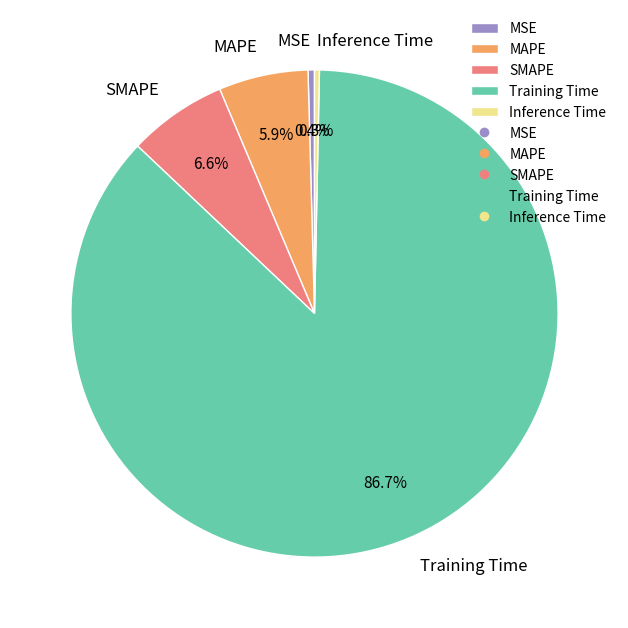

How many slices are in this pie chart?

5